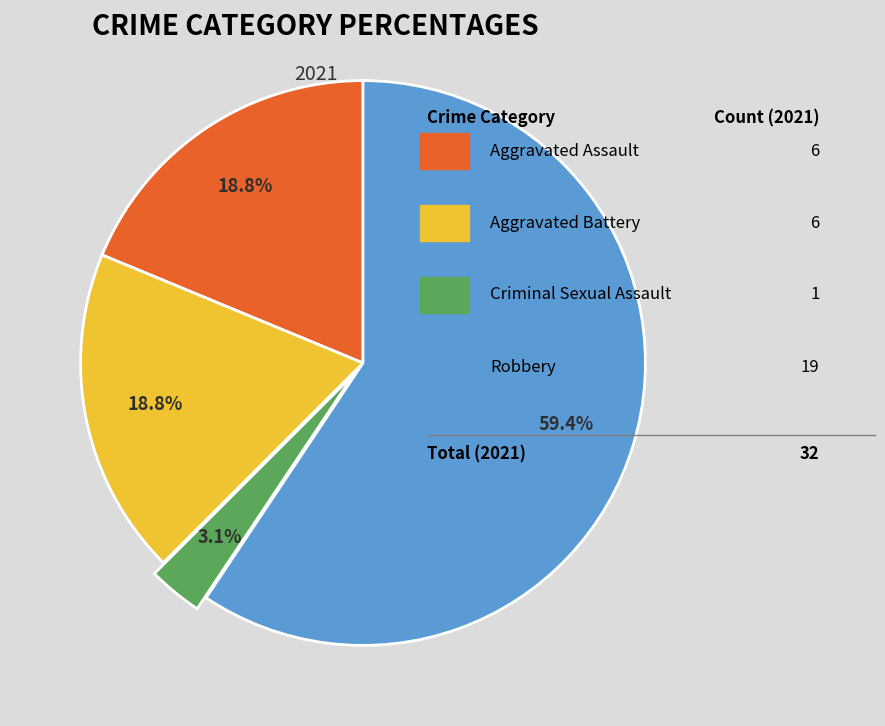

To the nearest percent, what is the difference between the largest and smallest slice percentages?

56%